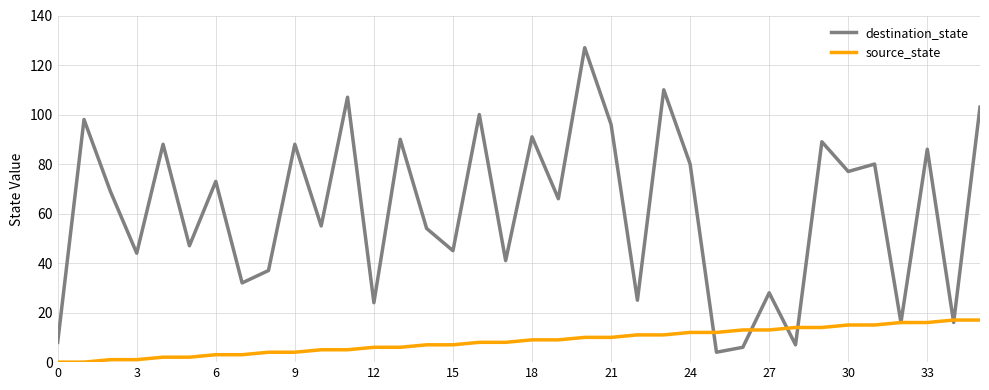

After their last crossing, which series has the higher values: destination_state or source_state?

destination_state